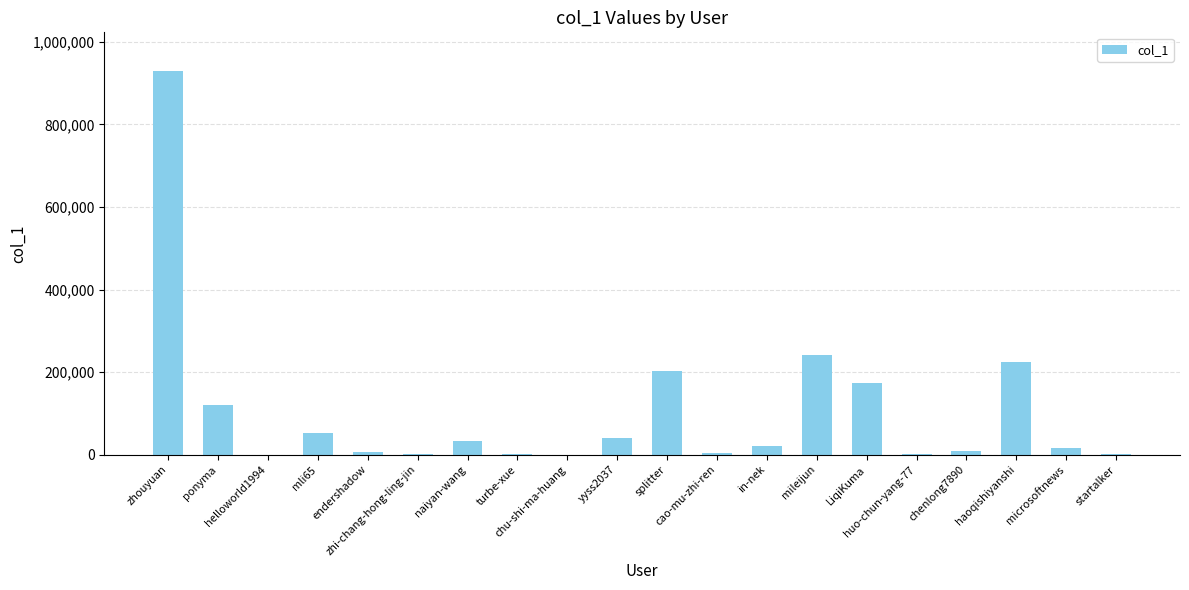

At which label does the data first exceed 20604?

zhouyuan